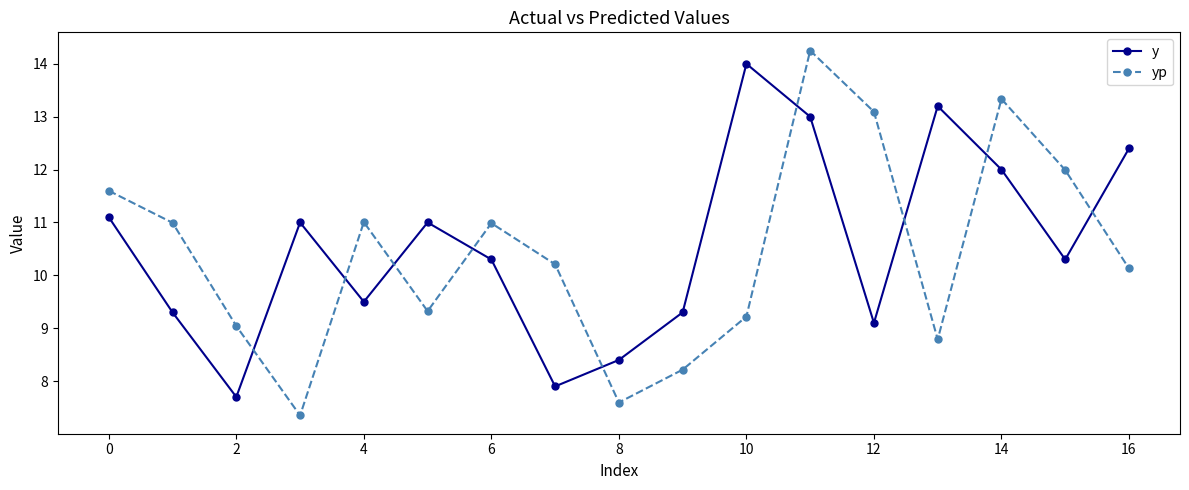

What is the value of the yp point at the 10th from the left?

8.2